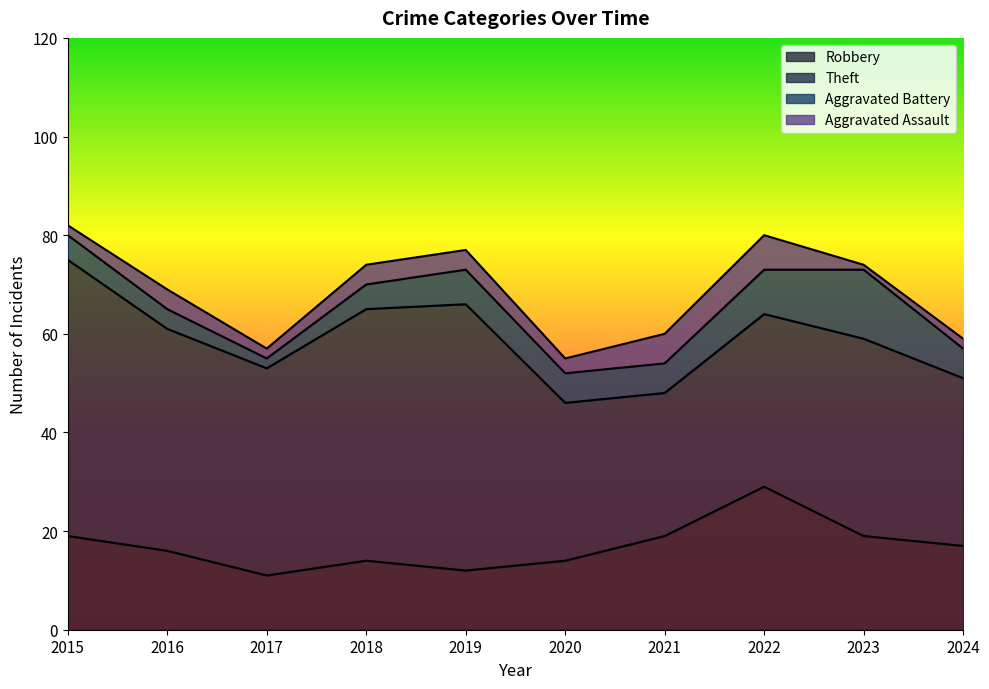

What is the difference between the second highest and second lowest values in the Robbery series?

7